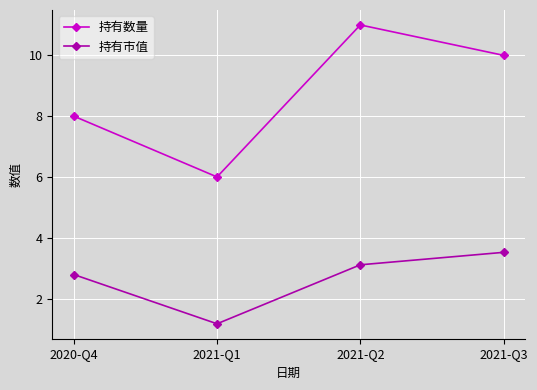

Read the 持有数量 value at 2020-Q4.

8.0